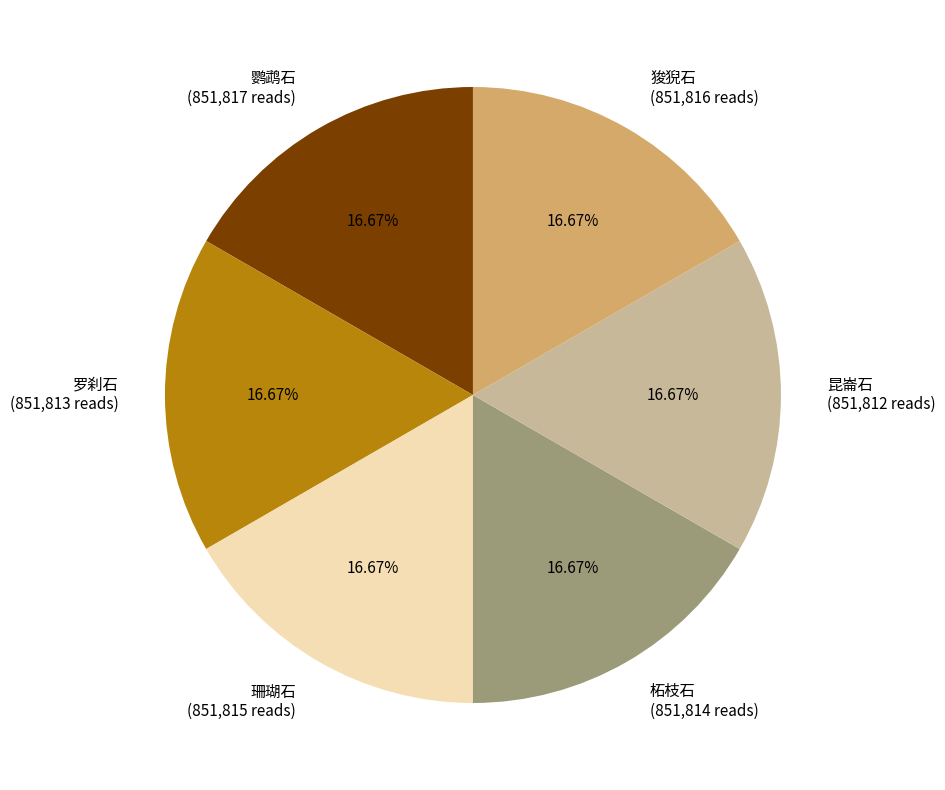

What percentage do 鹦鹉石 and 昆崙石 together represent?

33.3%